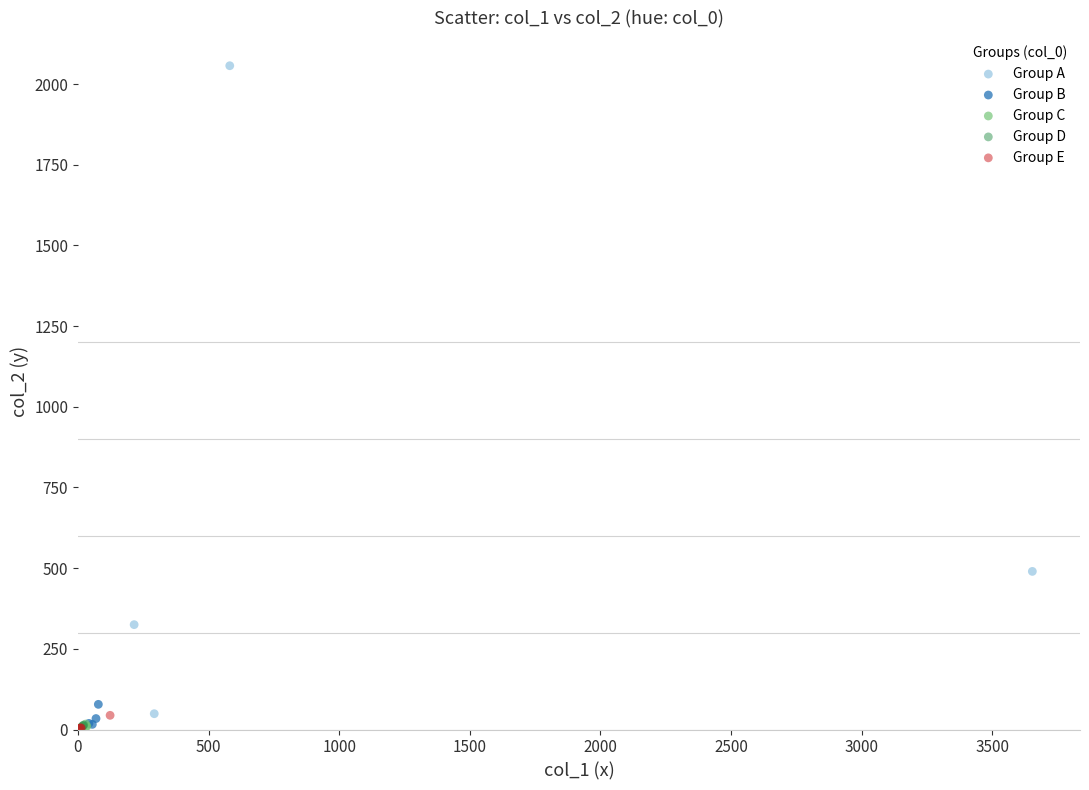

Which series contains the highest Y value?

Group A